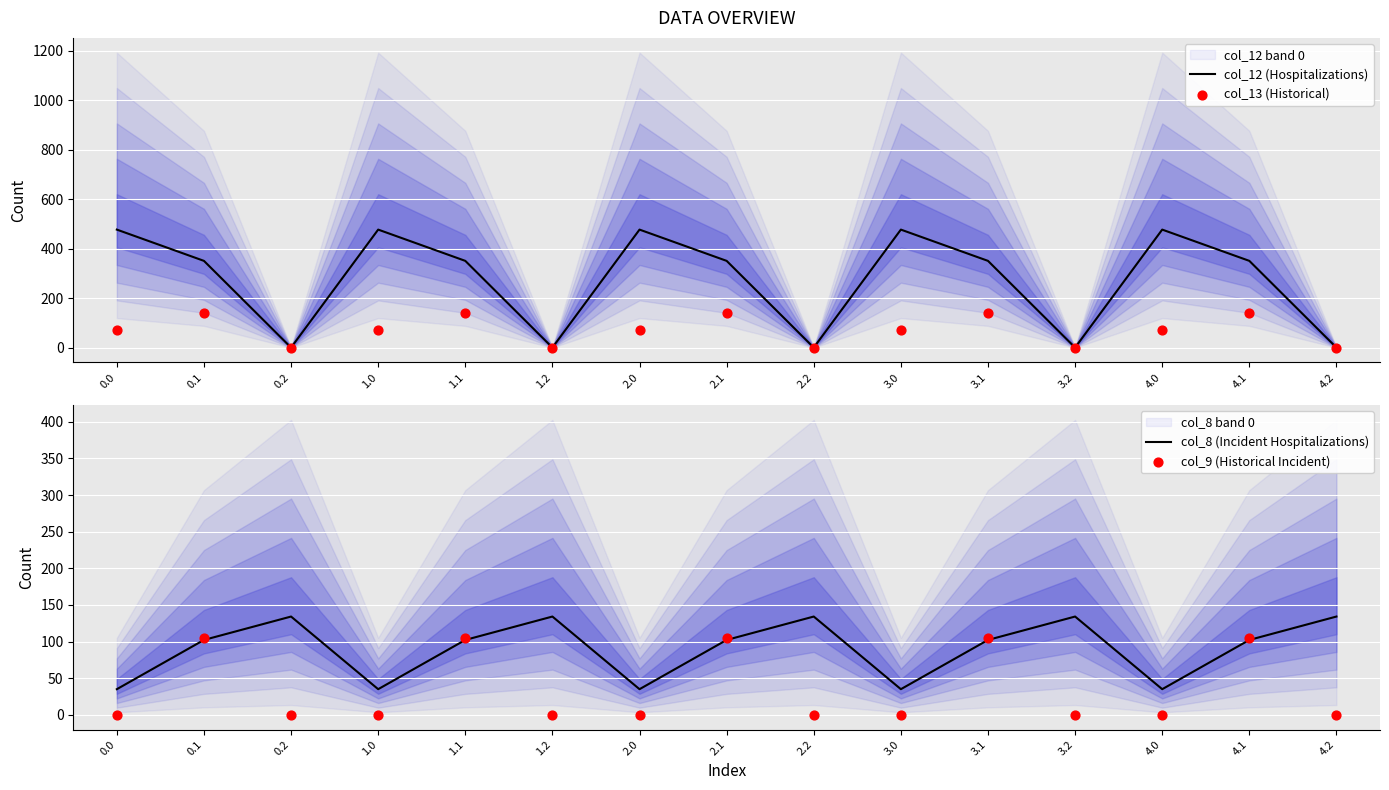

At how many categories does at least one series exceed 217?

10